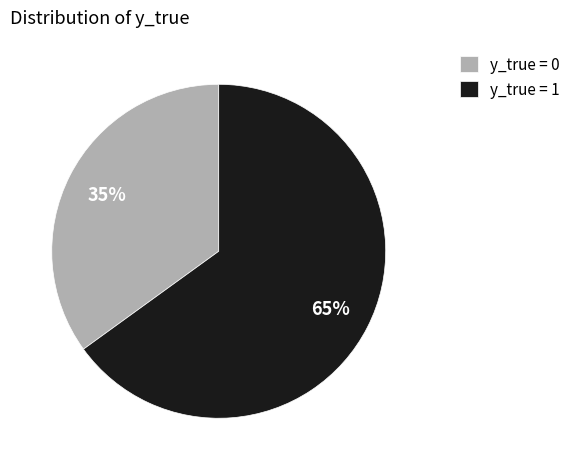

The y_true = 1 slice represents 65% of the pie. True or false?

True